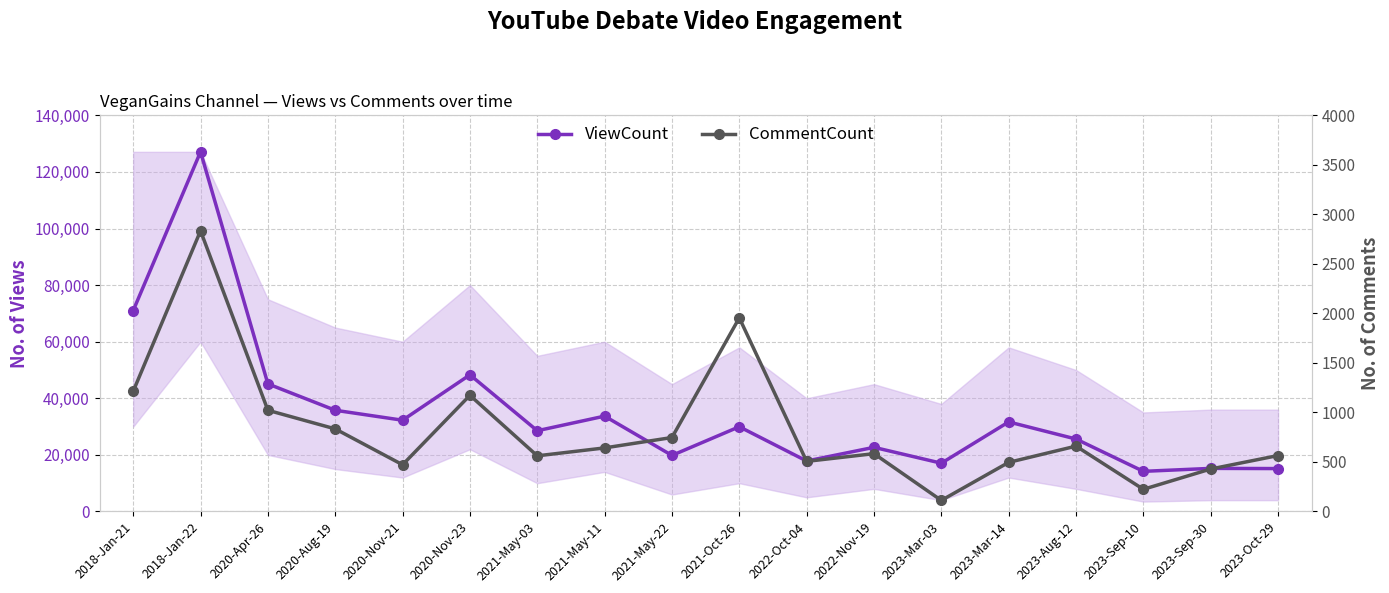

How many lines are shown in the chart?

2